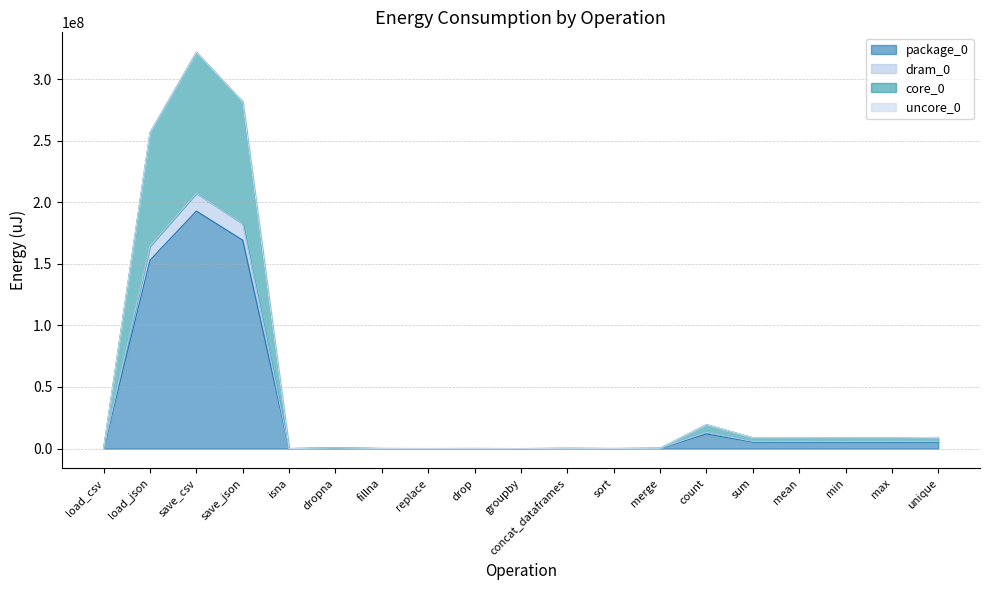

Which series has the largest total across all categories?

core_0